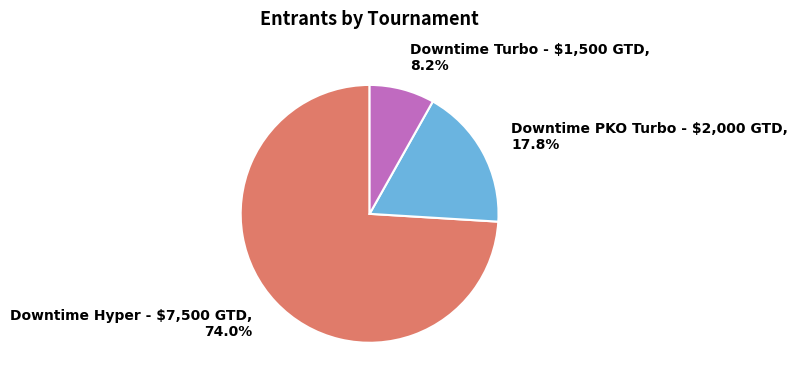

Is Downtime Turbo - $1,500 GTD the majority of the pie?

No